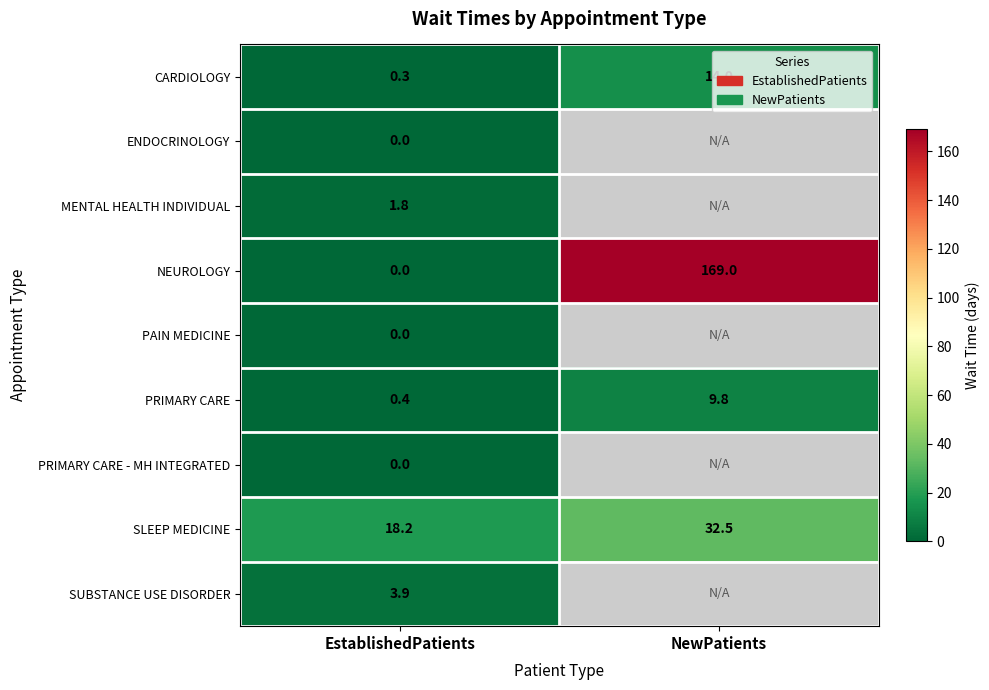

How many categories are shown in the chart?

2